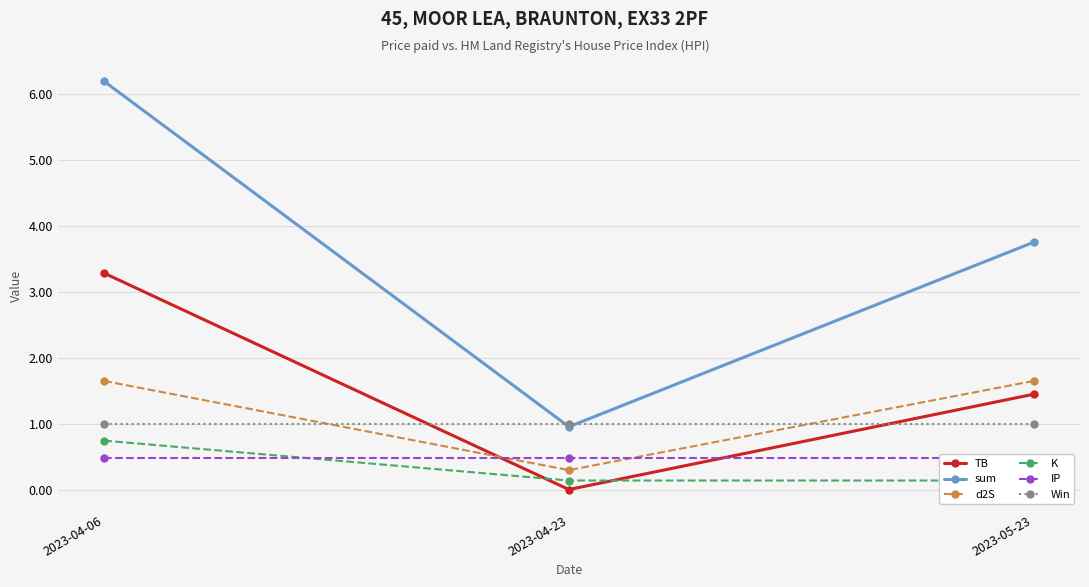

What is the label of the 3rd point from the left?

2023-05-23